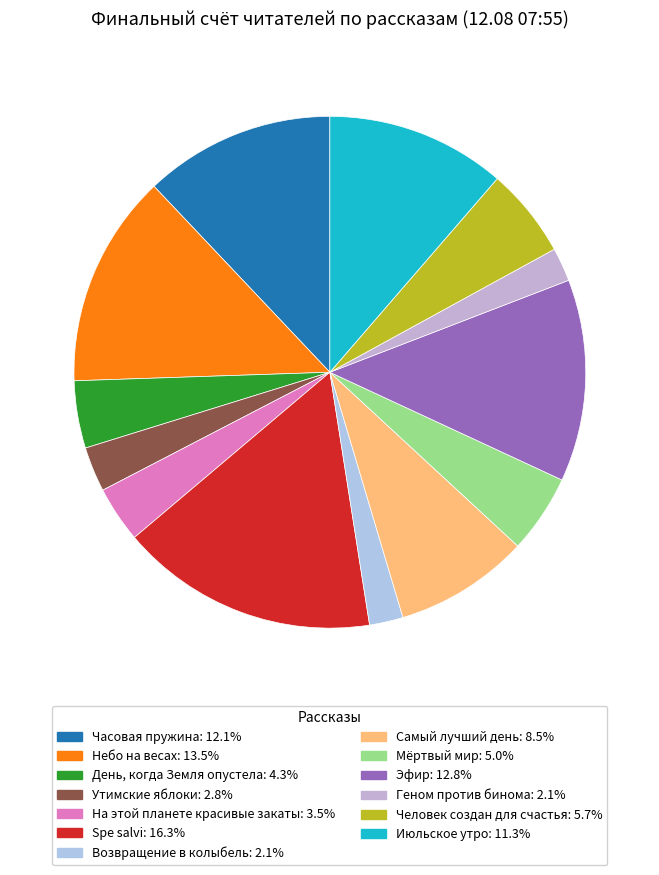

How many slices are in this pie chart?

13